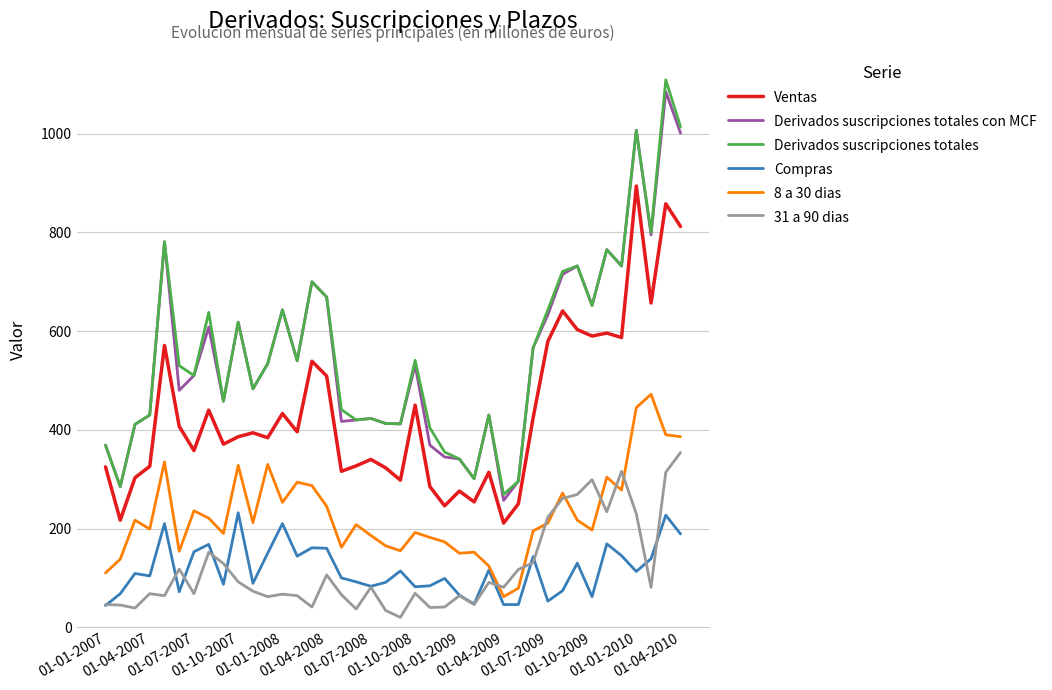

How many lines are shown in the chart?

6